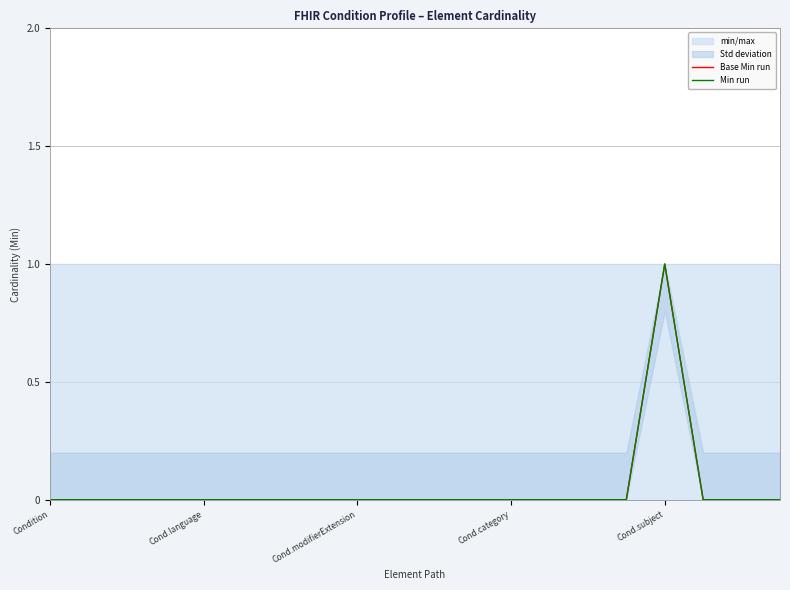

Reading left to right, extract all data points from this chart.

Base Min run: 0	0	0	0	0	0	0	0	0	0	0	0	0	0	0	0	1	0	0	0
Min run: 0	0	0	0	0	0	0	0	0	0	0	0	0	0	0	0	1	0	0	0